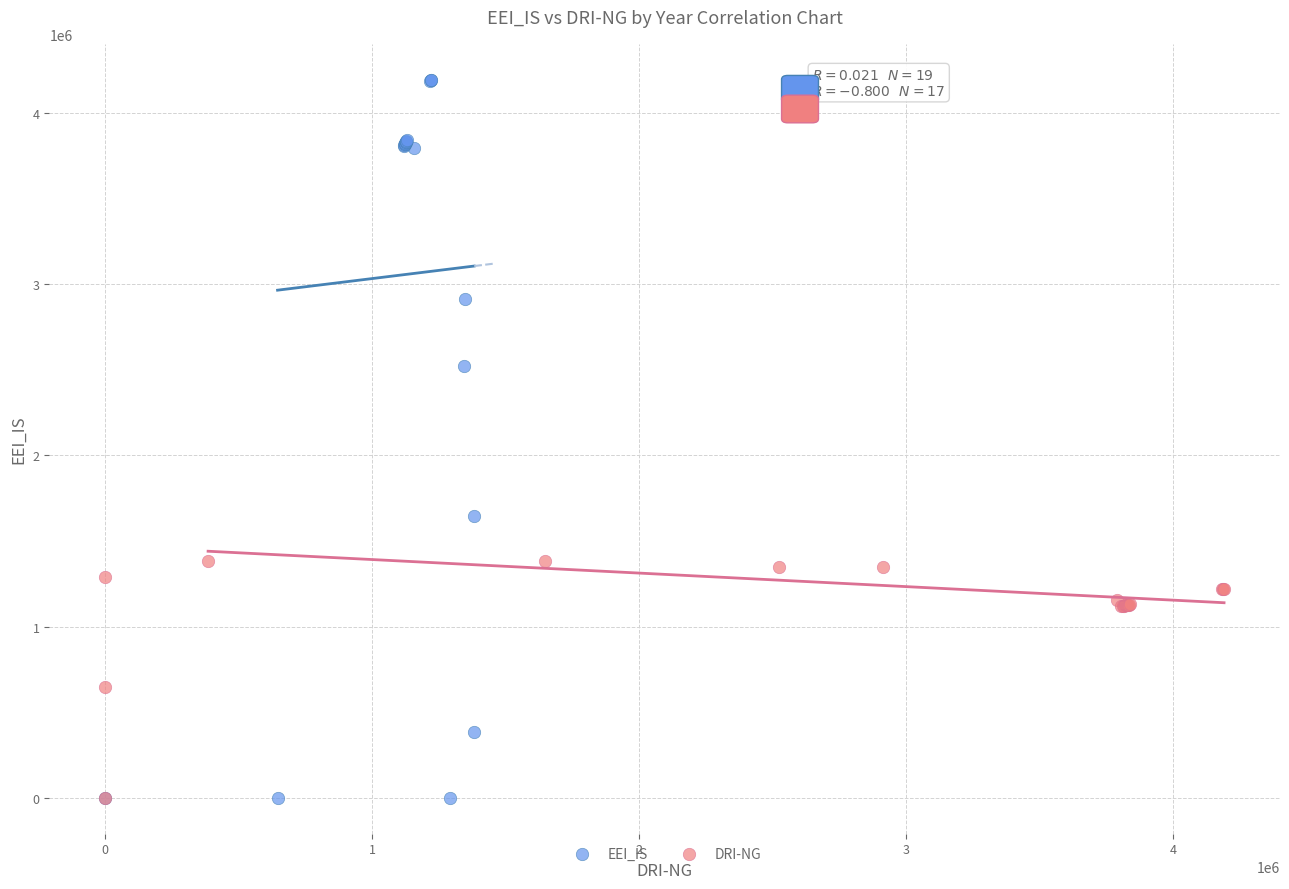

Which series reaches the maximum Y coordinate?

EEI_IS